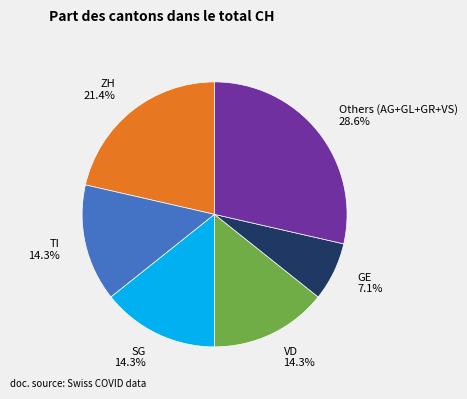

What percentage is NOT represented by Others (AG+GL+GR+VS)?

71.4%